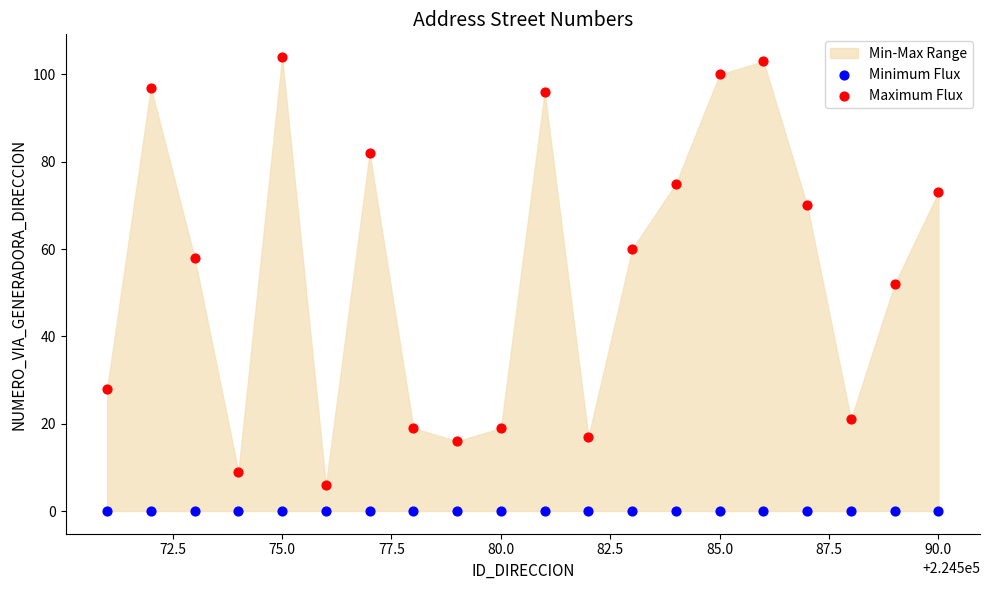

Which series reaches the minimum Y coordinate?

Minimum Flux